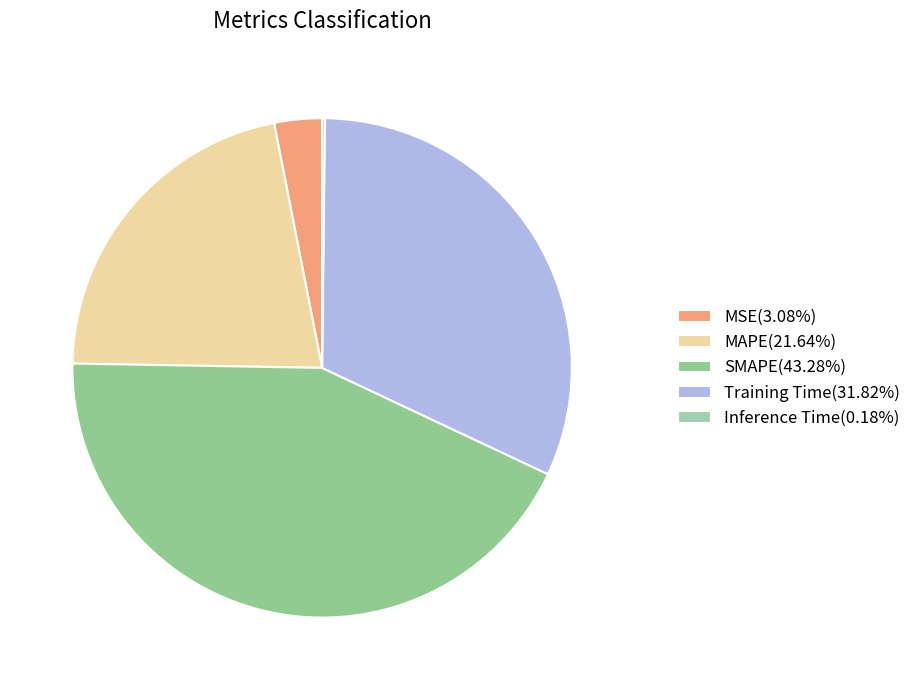

Which has a higher value, MSE or Training Time?

Training Time